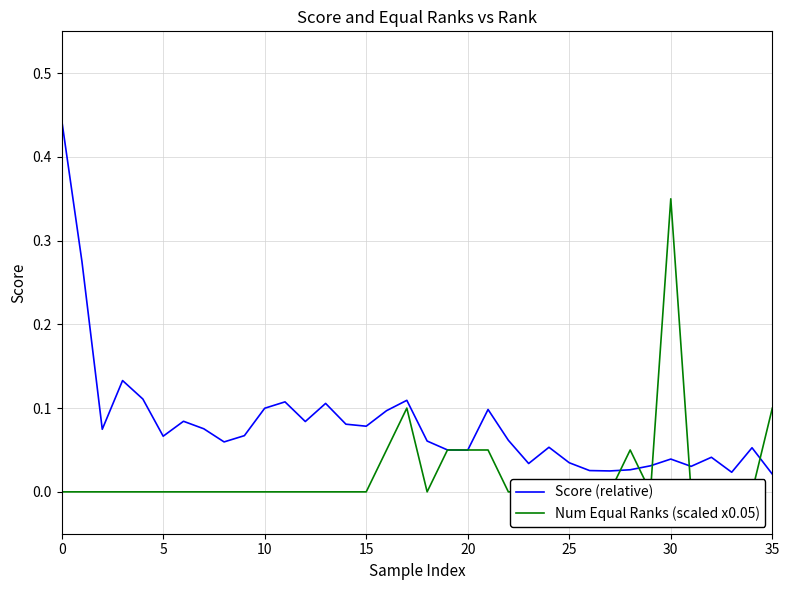

Is it true that Score (relative) equals 0.1 at 10?

True